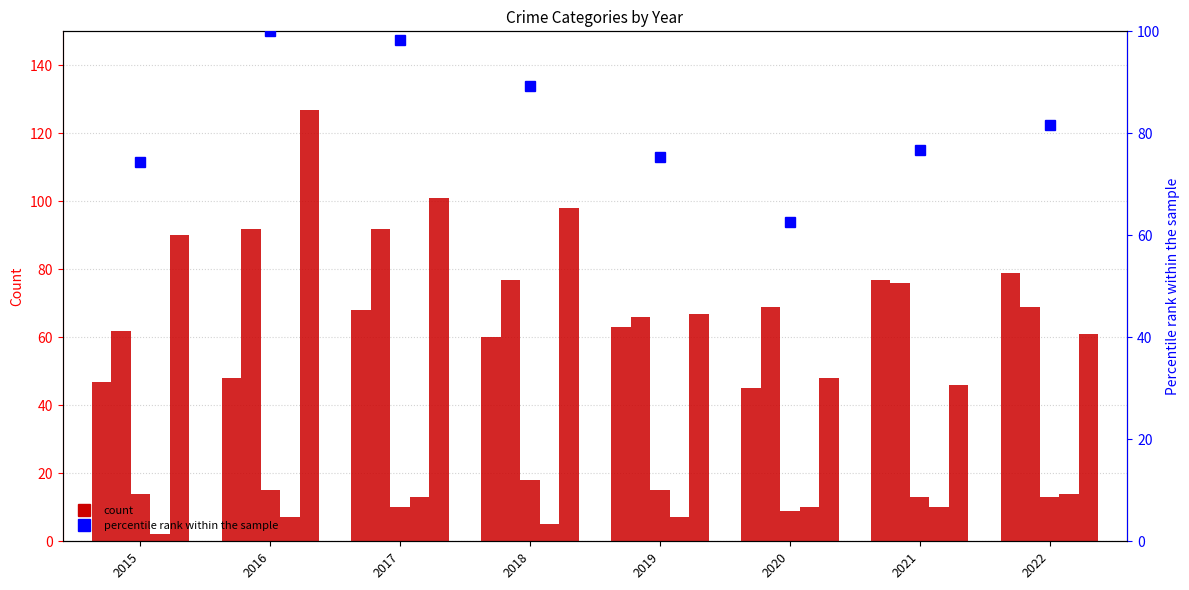

What is the value of the Aggravated Battery bar at the 2nd from the left?

92.0